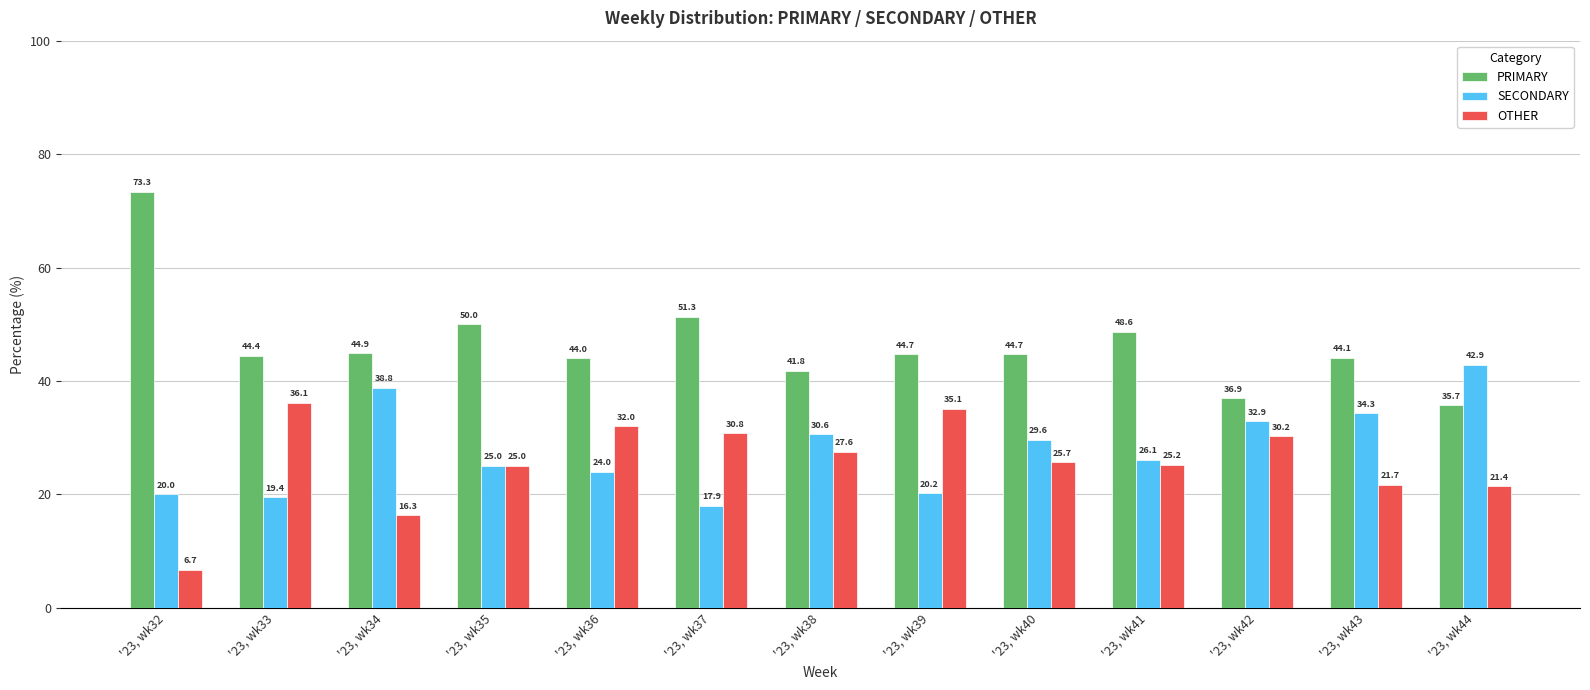

Where is OTHER nearest to the value 21?

'23, wk44